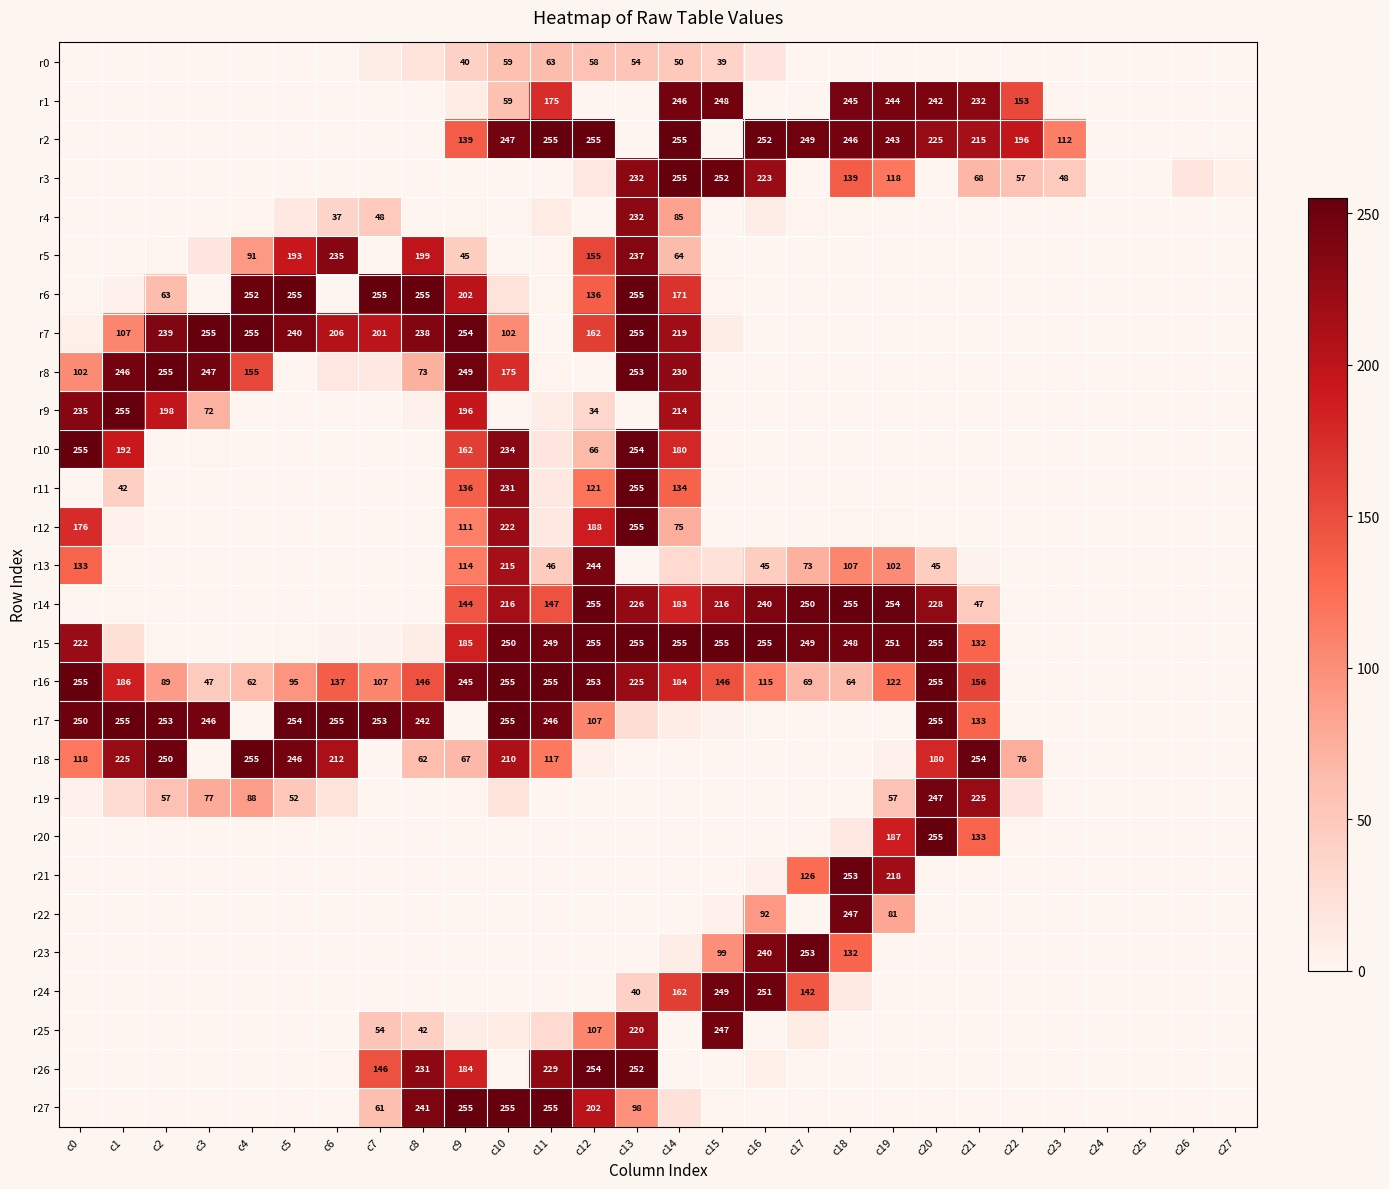

How many series are shown in this chart?

28